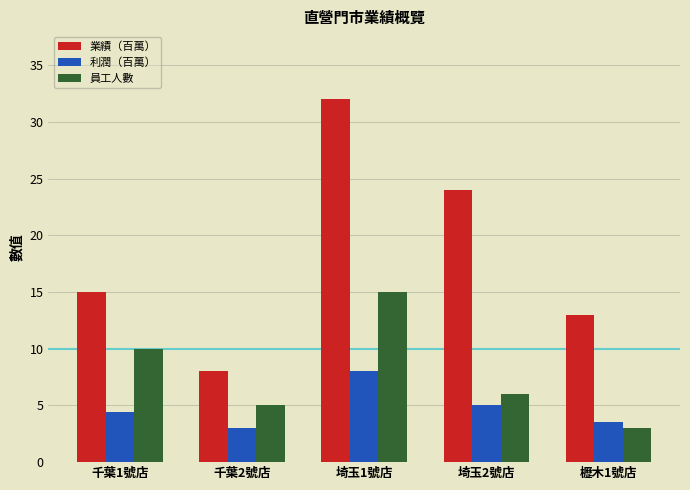

The 業績（百萬） series shows 9.5 at 千葉1號店. True or false?

False